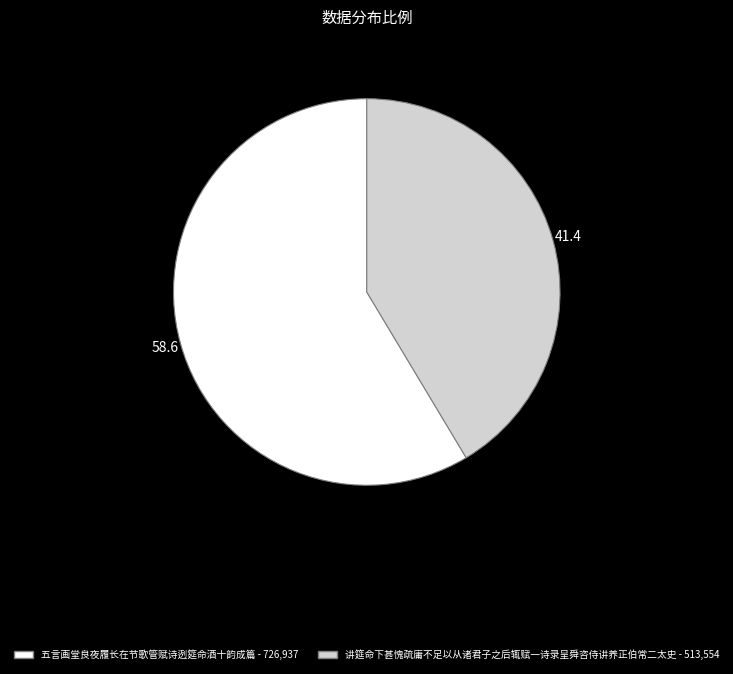

Between 五言画堂良夜履长在节歌管赋诗迾筵命酒十韵成篇 and 讲筵命下甚愧疏庸不足以从诸君子之后辄赋一诗录呈舜咨侍讲养正伯常二太史, which is larger?

五言画堂良夜履长在节歌管赋诗迾筵命酒十韵成篇